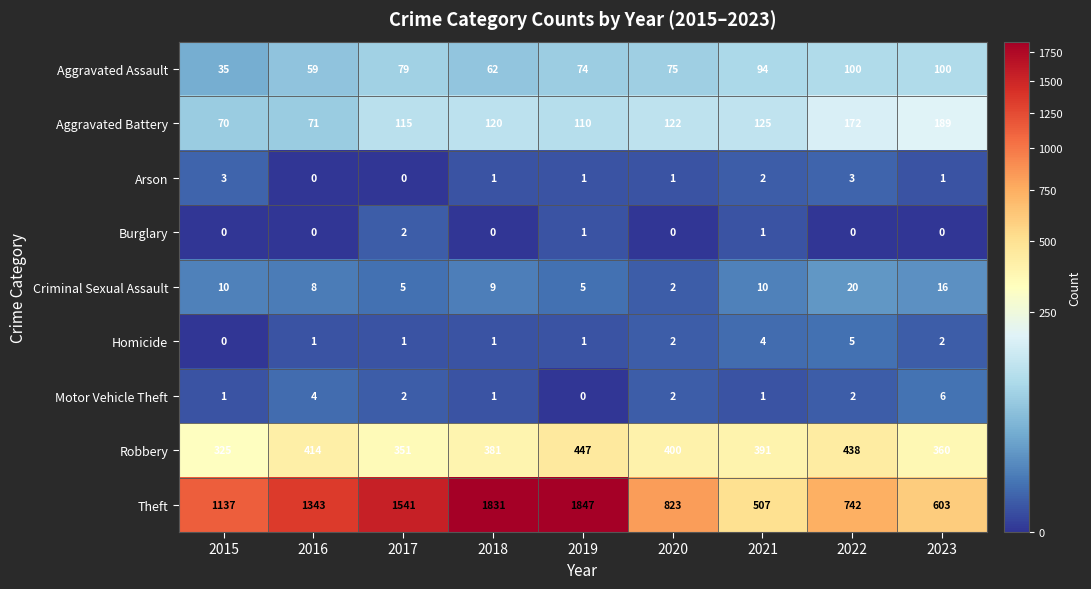

How many series are shown in this chart?

9